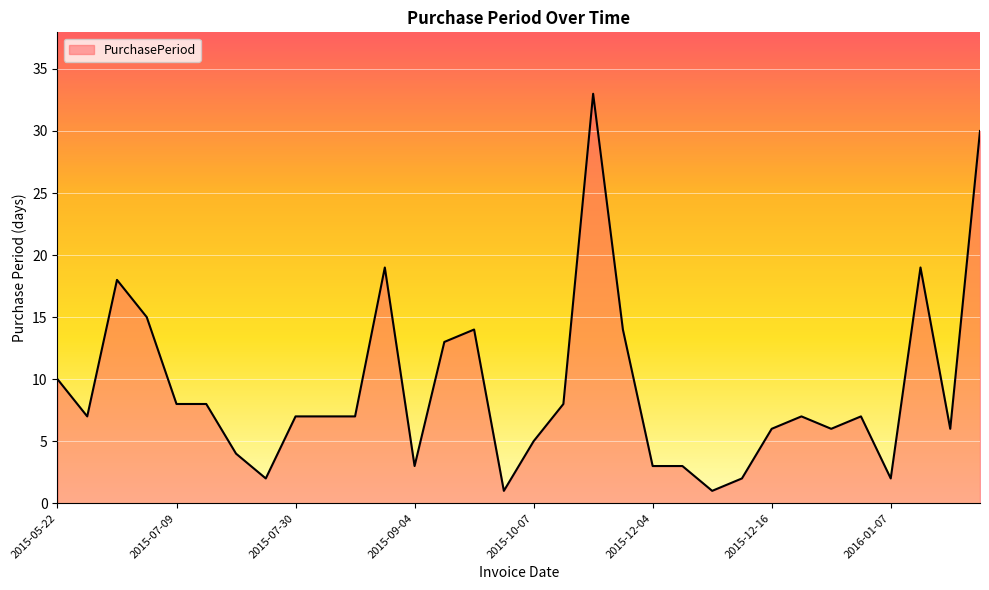

How many categories are shown in the chart?

32